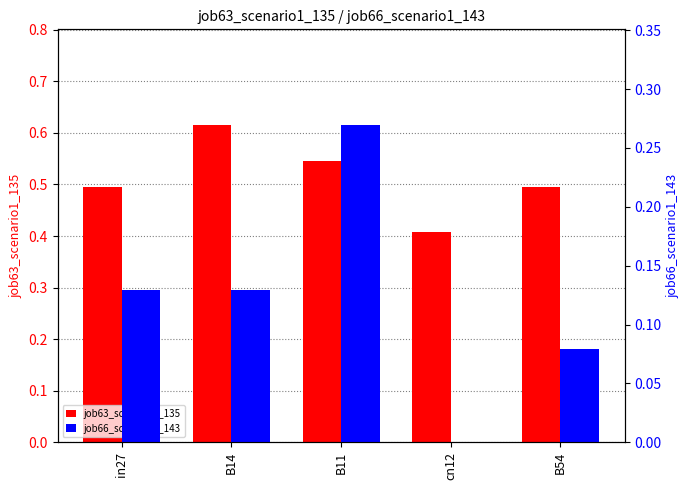

Reading left to right, what are all the values shown in this chart?

job63_scenario1_135: 0.5	0.6	0.5	0.4	0.5
job66_scenario1_143: 0.1	0.1	0.3	0.0	0.1